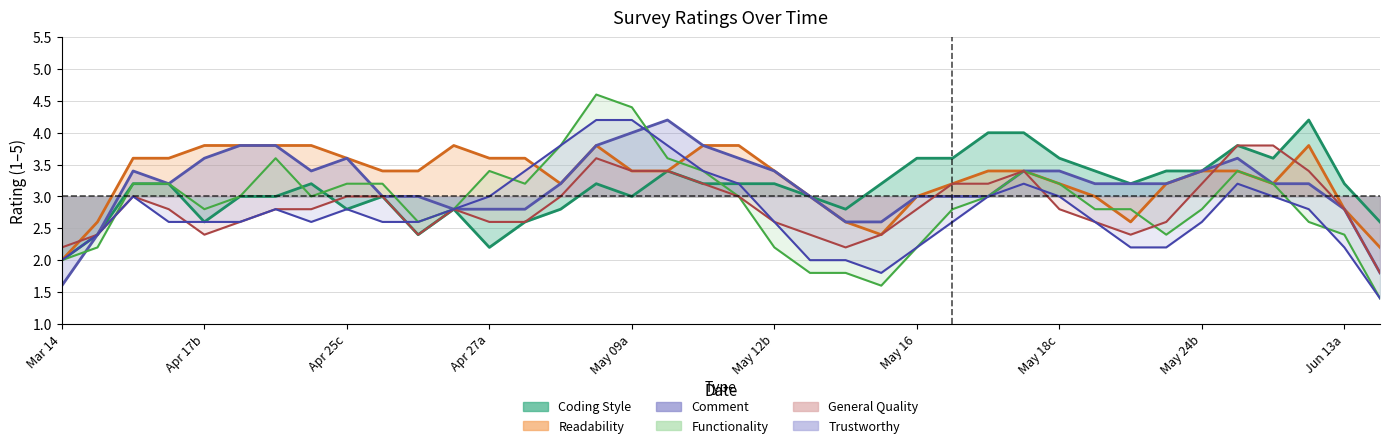

At which category does coding_style reach its first local peak?

7